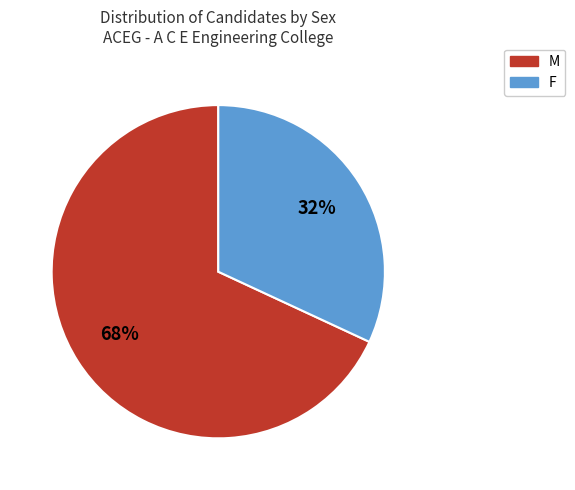

Is there a majority slice in this chart?

Yes